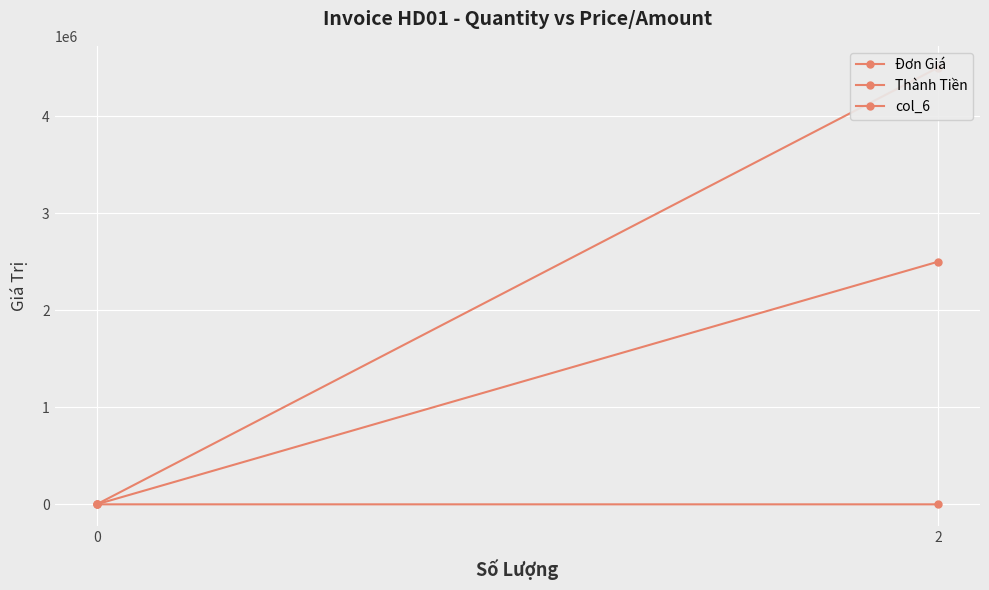

At 0, list the series in order from largest to smallest.

Đơn Giá, Thành Tiền, col_6